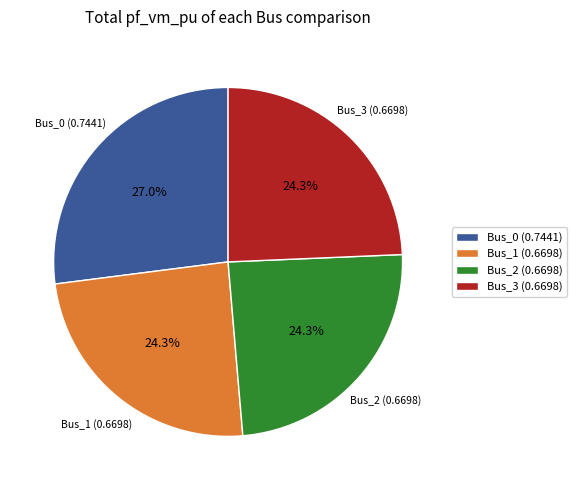

Which slice is the largest?

Bus_0